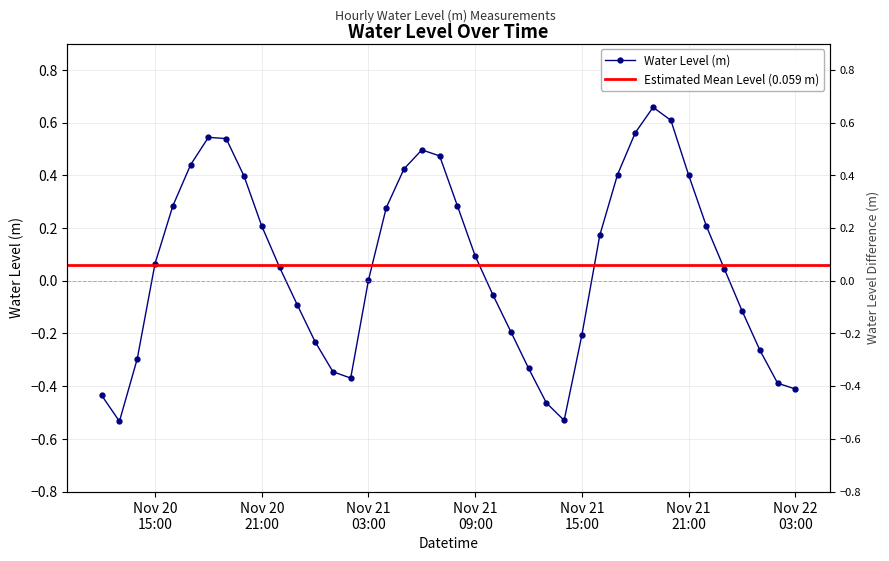

Is it true that the value at 2022-11-20 13:00:00 is -0.5?

True